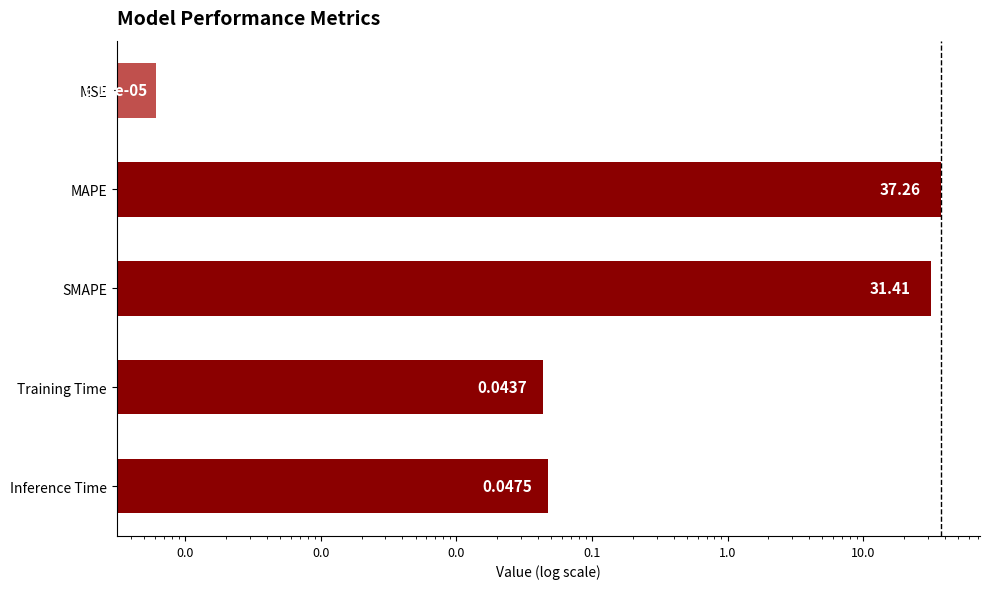

What is the greatest value displayed?

37.3